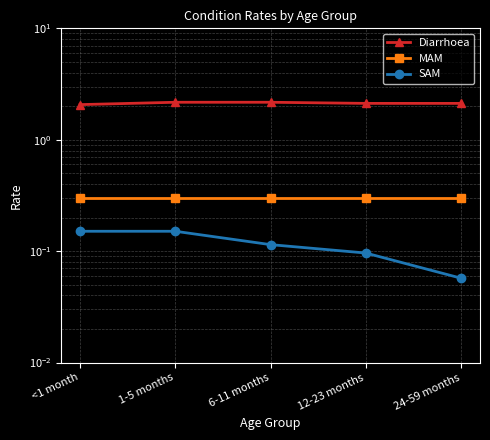

Rank the series by their maximum value, from highest to lowest.

Diarrhoea, MAM, SAM